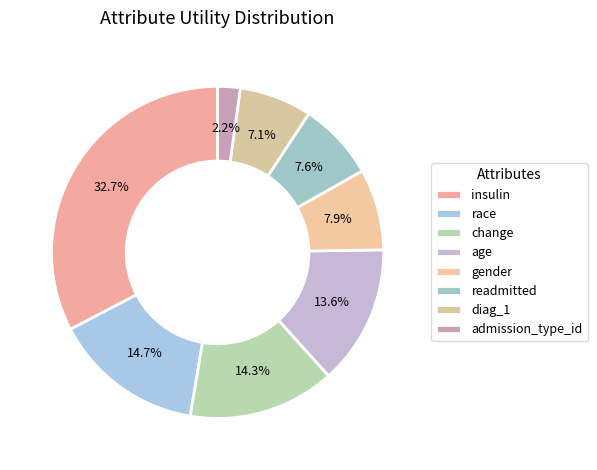

To the nearest percent, what is the average slice percentage?

12%